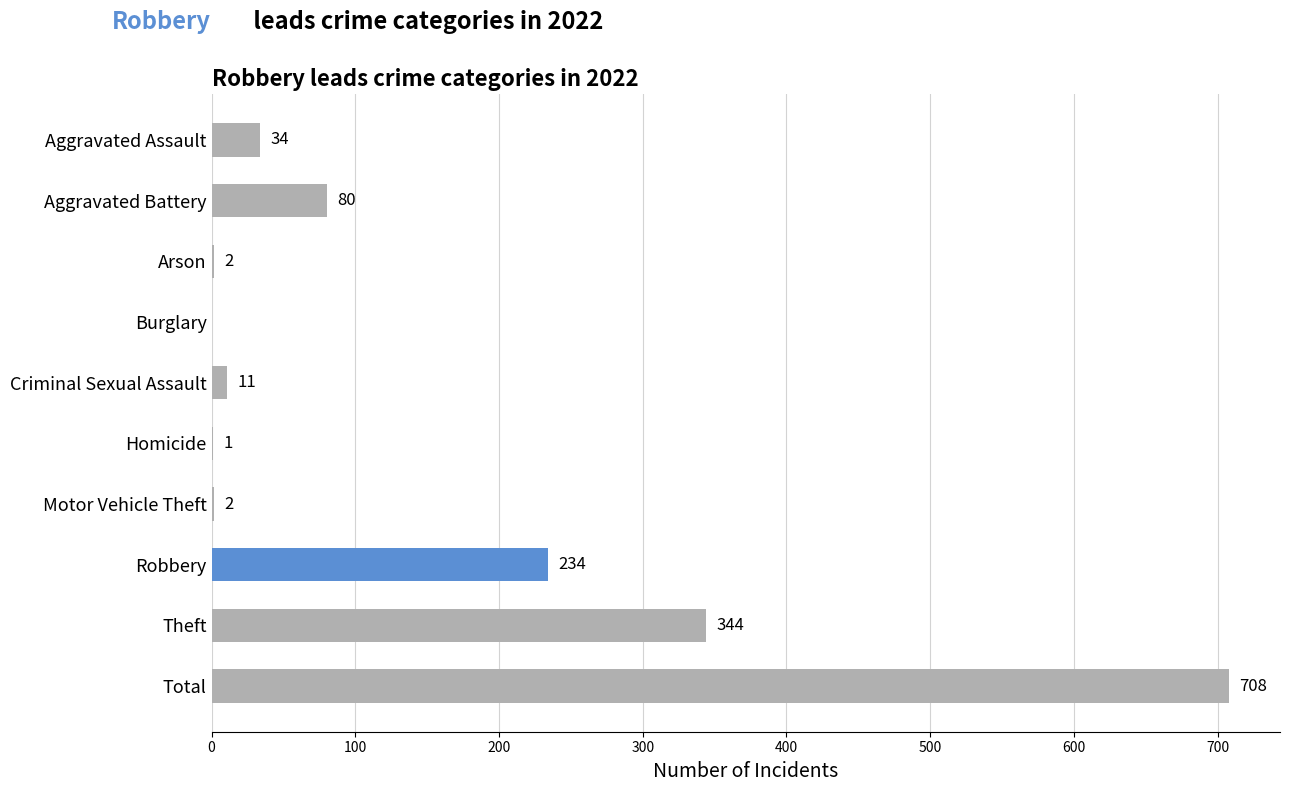

What is the change in value from Burglary to Robbery?

+234